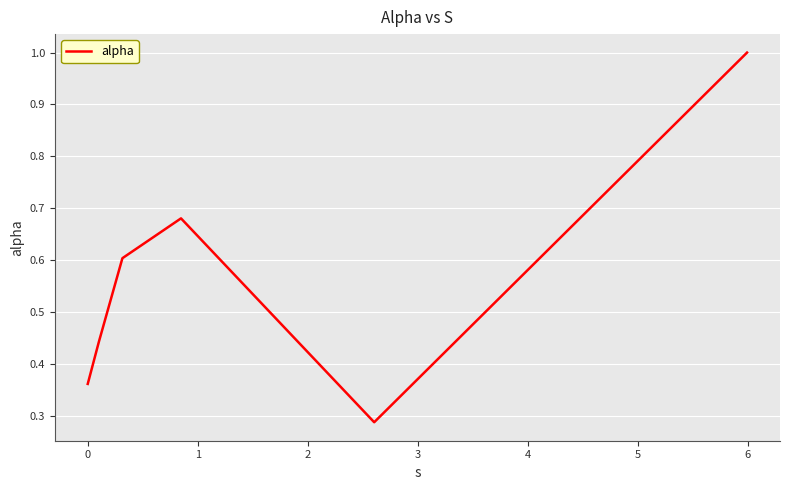

What is the greatest value displayed?

1.0